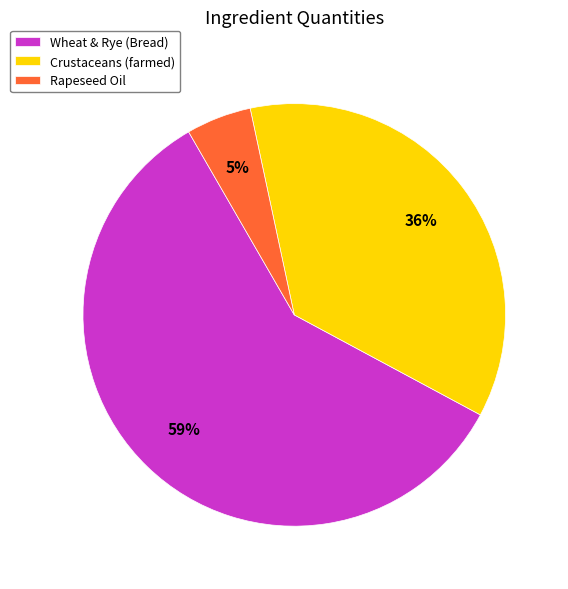

To the nearest percent, what percentage of the pie is Wheat & Rye (Bread)?

59%